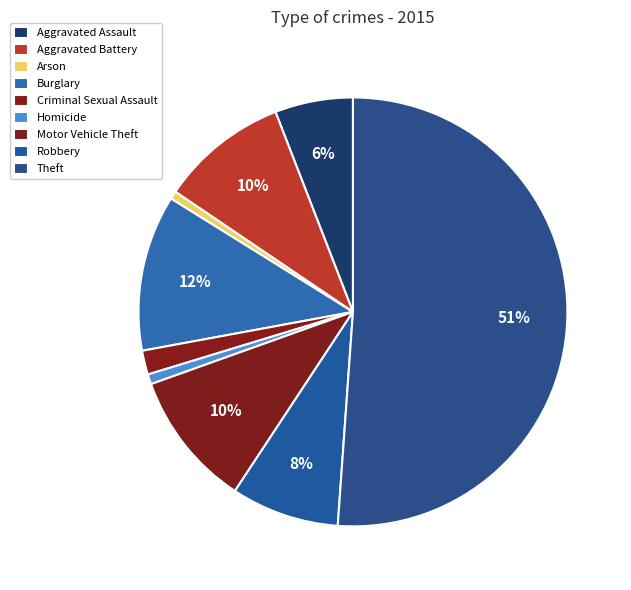

What is the total percentage of Aggravated Assault and Arson?

6.5%